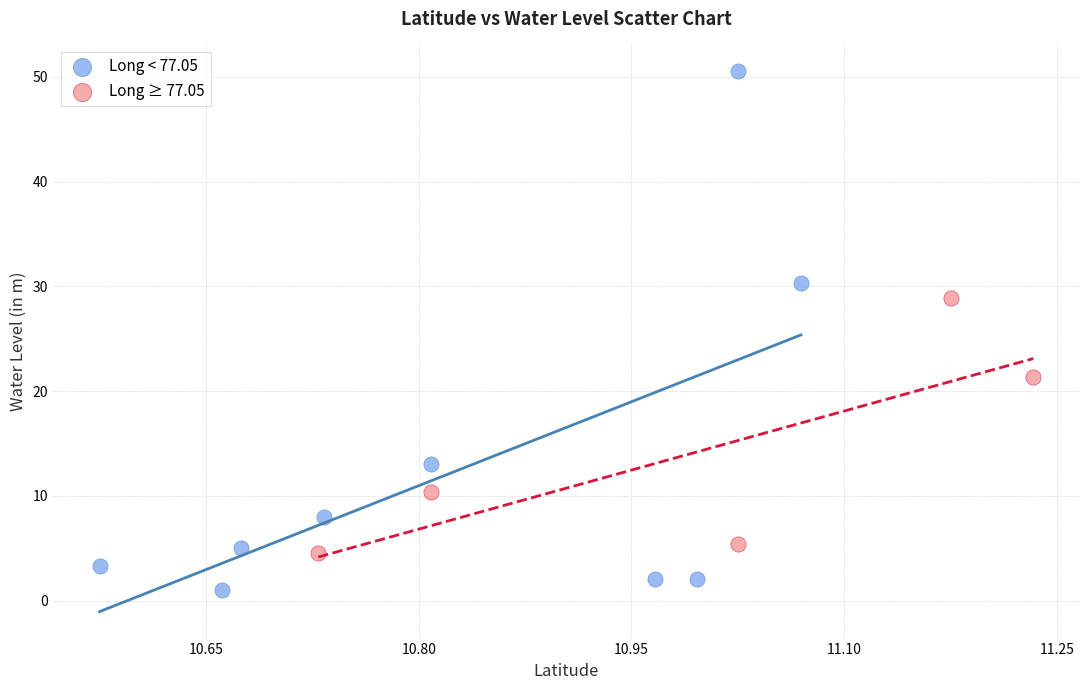

Which series reaches the maximum Y coordinate?

Long < 77.05